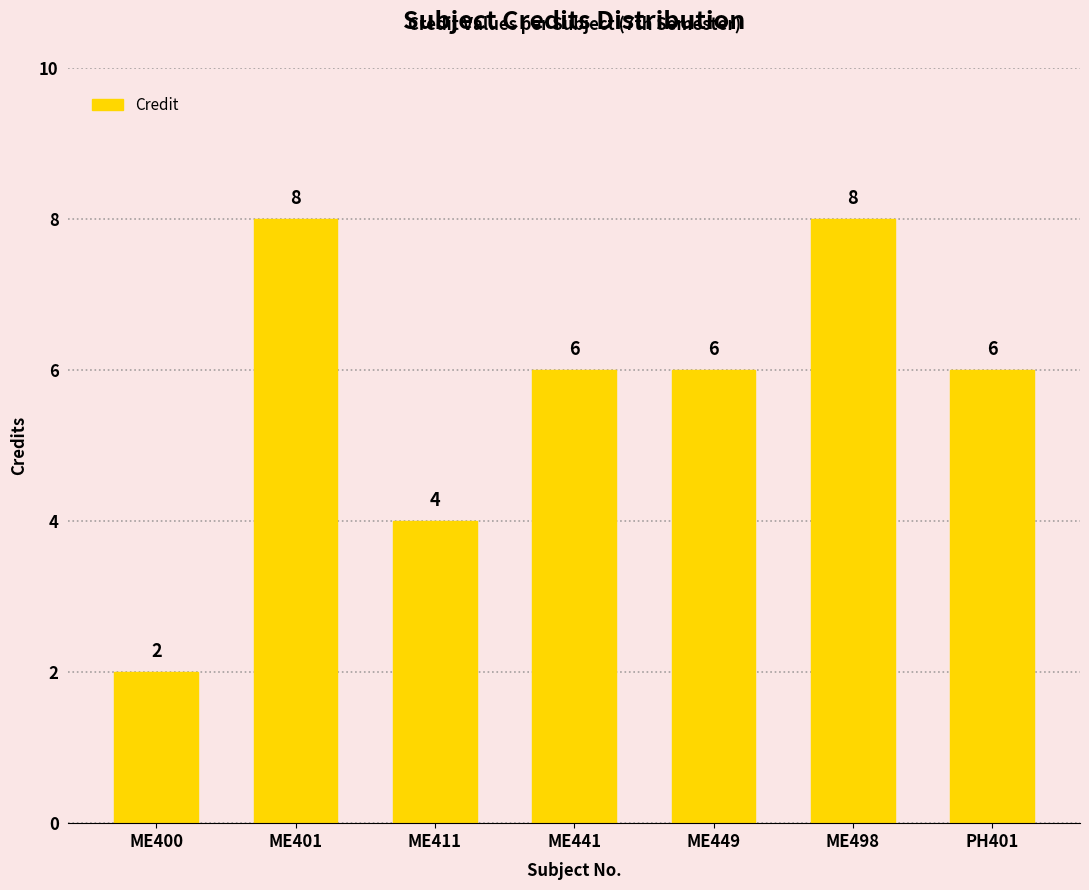

What is the value of the 6th bar from the left?

8